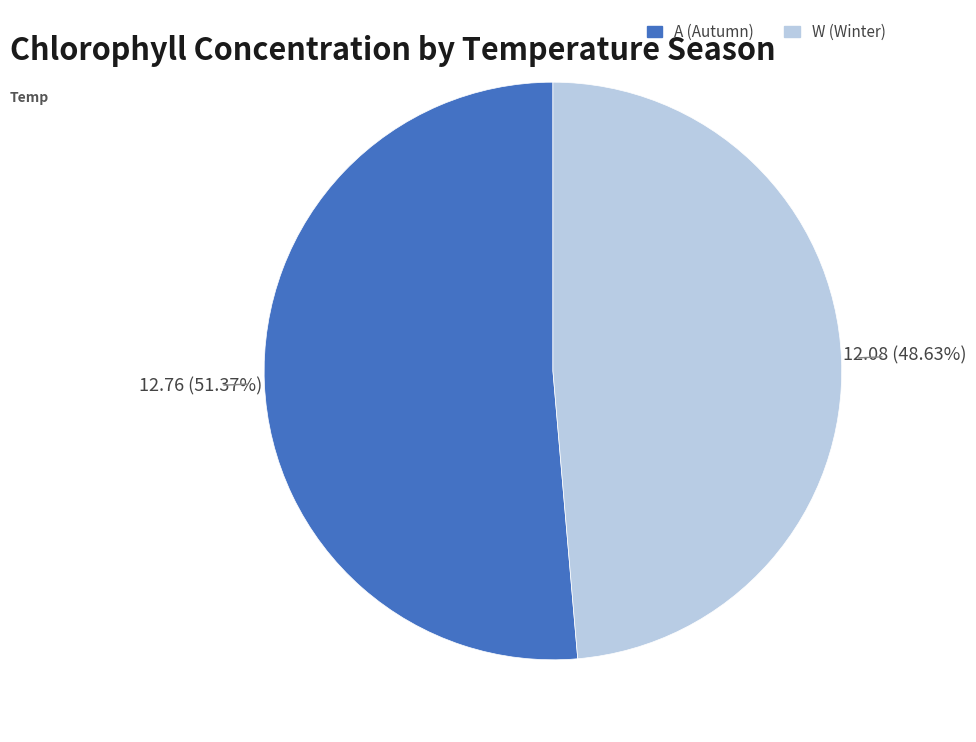

Is W (Winter) the majority of the pie?

No